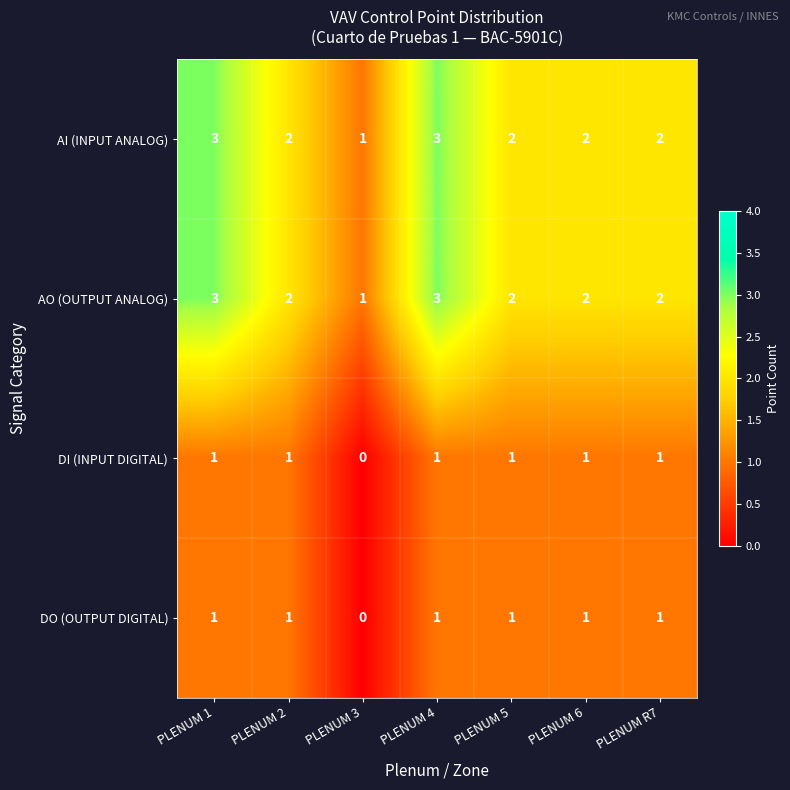

Where is DI (INPUT DIGITAL) nearest to the value 0?

PLENUM 3